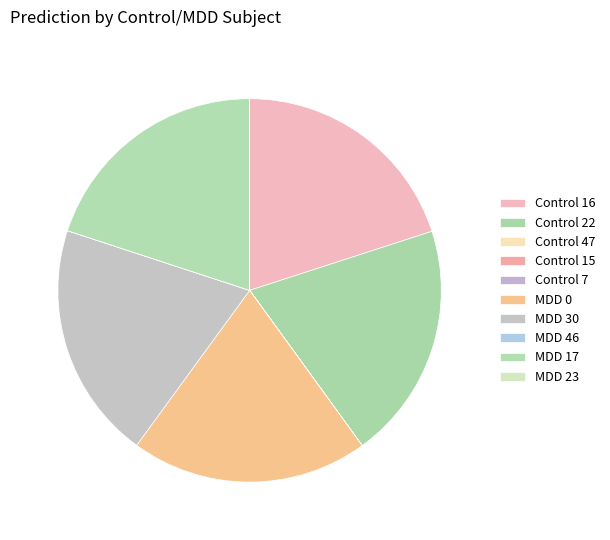

What percentage do MDD 17 and Control 15 together represent?

20.0%